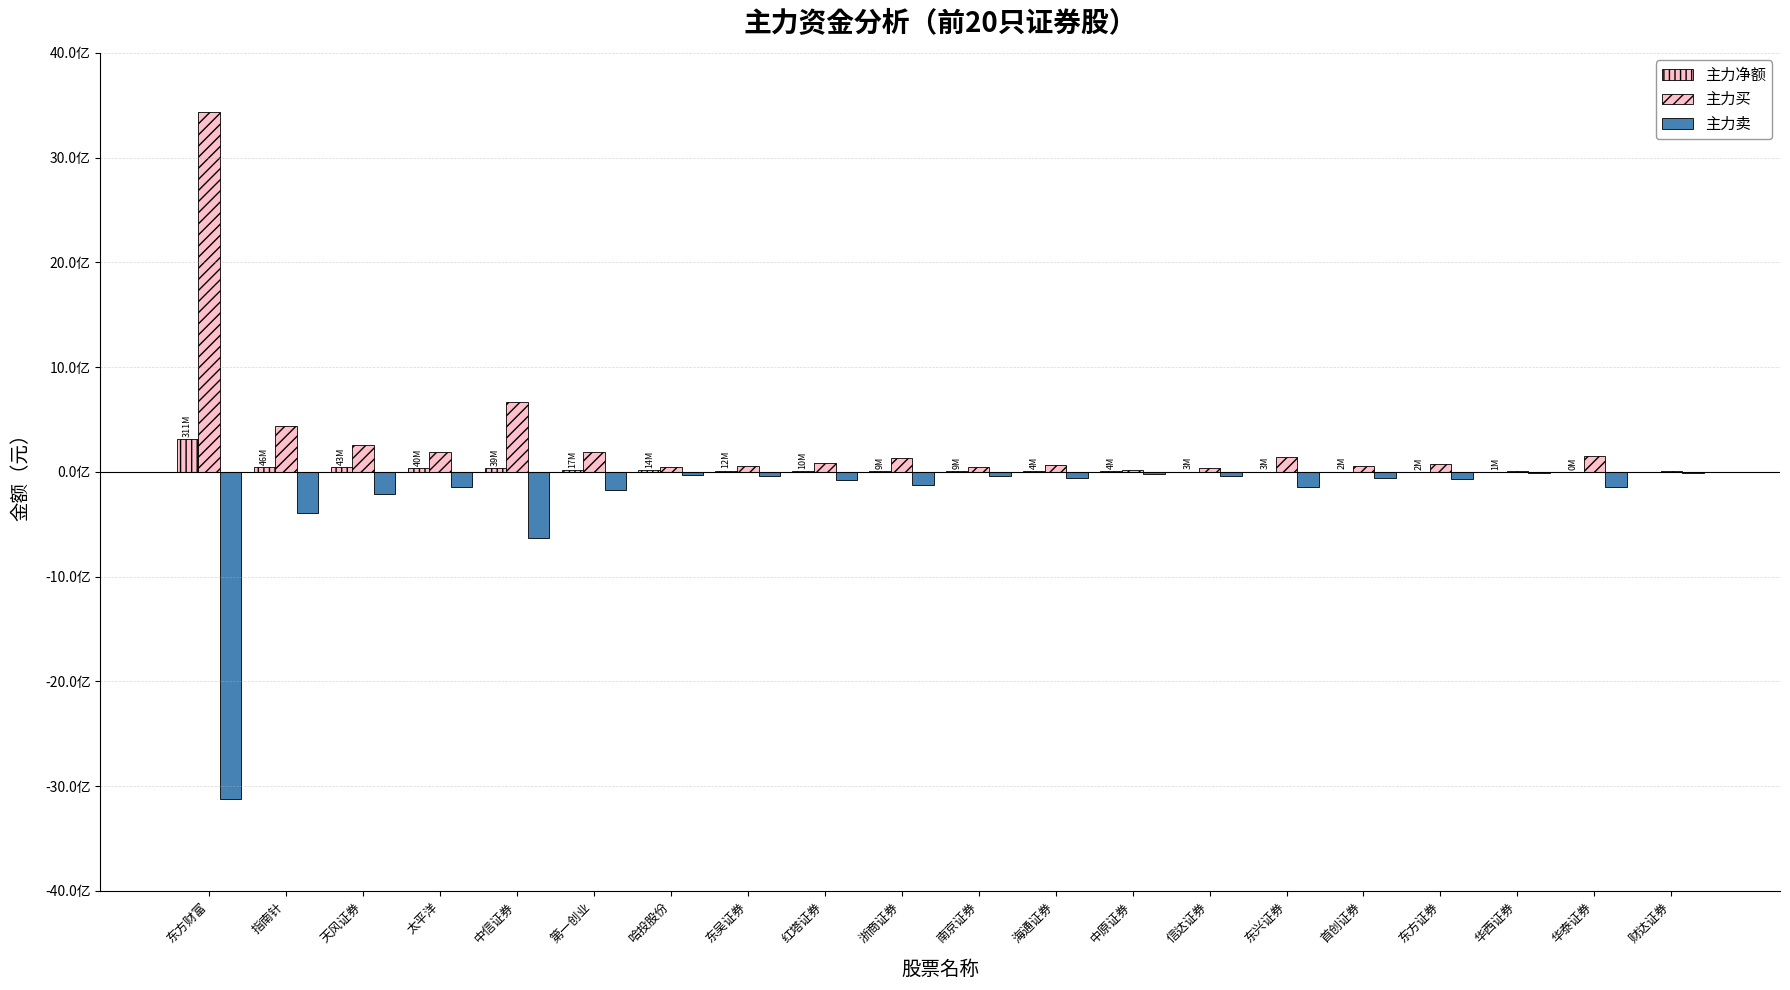

Count the number of categories in the chart.

20